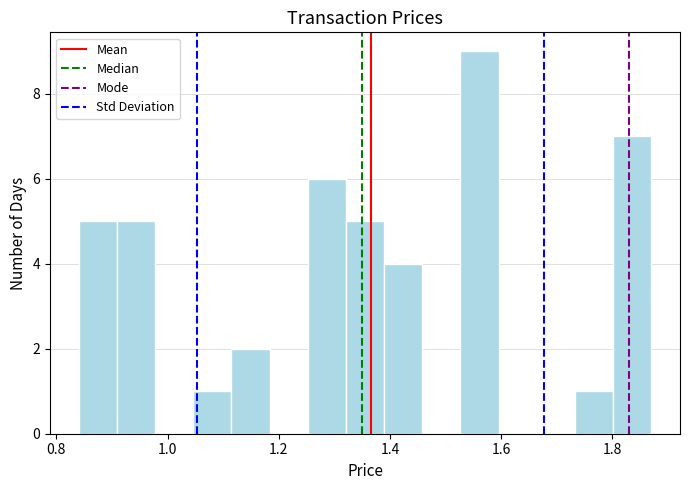

Read against the x-axis, roughly where is the centre of the tallest bar?

1.56